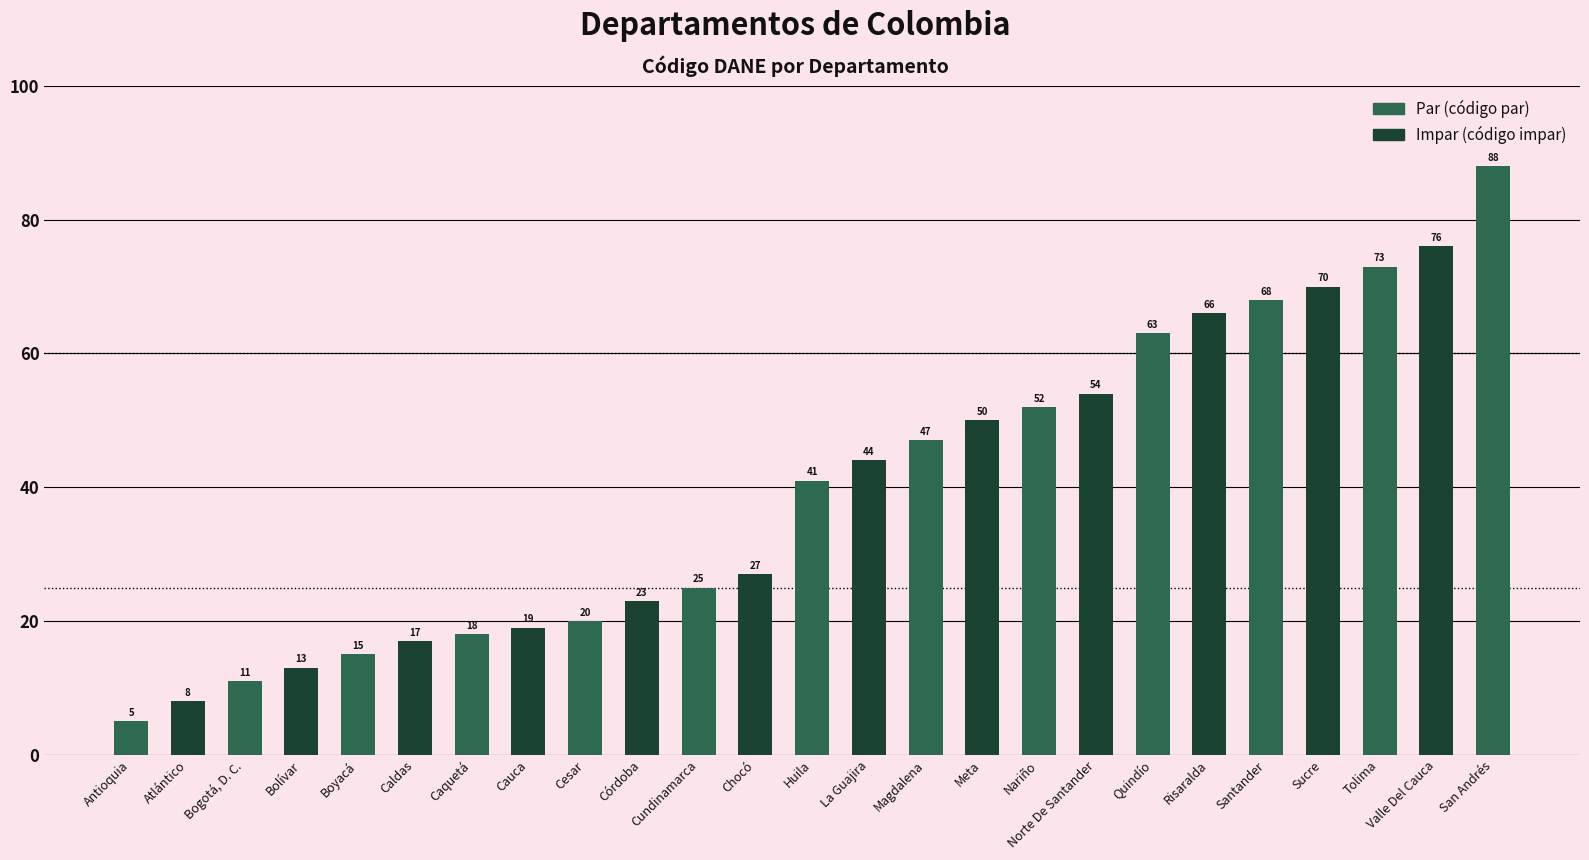

Rank the categories by value from lowest to highest.

Antioquia, Atlántico, Bogotá, D. C., Bolívar, Boyacá, Caldas, Caquetá, Cauca, Cesar, Córdoba, Cundinamarca, Chocó, Huila, La Guajira, Magdalena, Meta, Nariño, Norte De Santander, Quindío, Risaralda, Santander, Sucre, Tolima, Valle Del Cauca, San Andrés